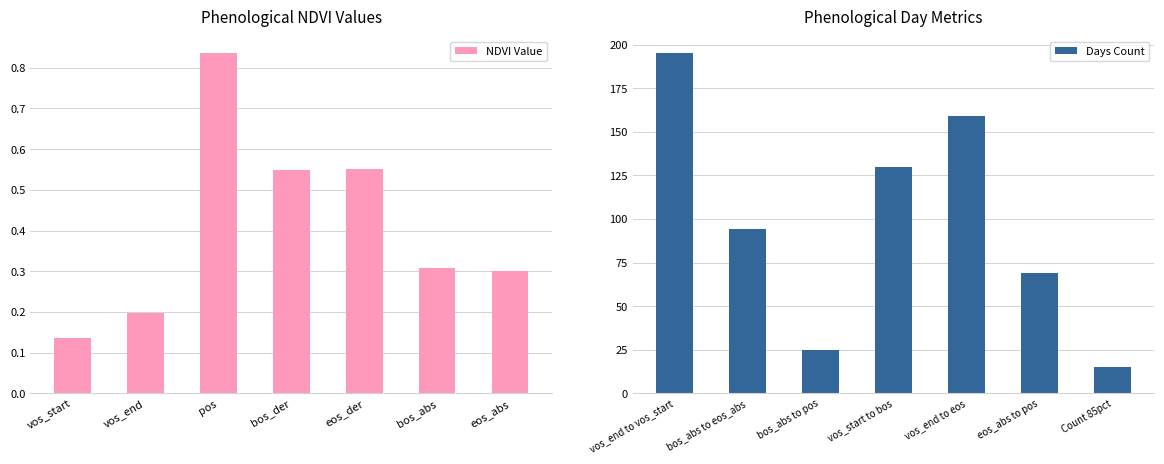

At which label is NDVI Value closest to 0?

vos_start